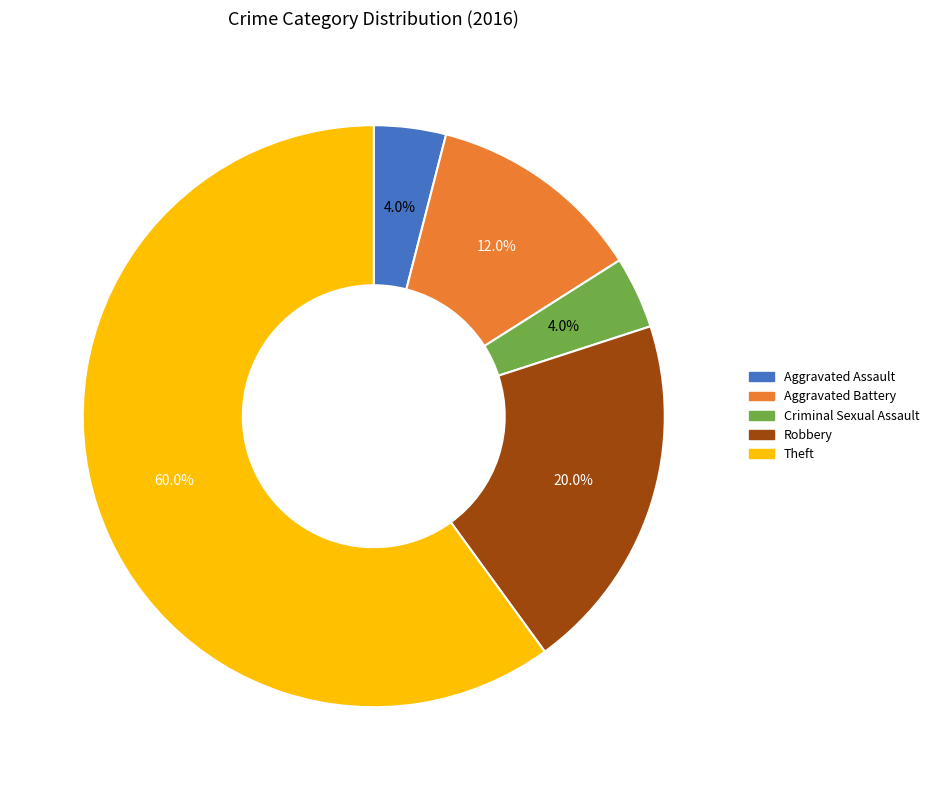

Which category has the biggest portion of the pie?

Theft